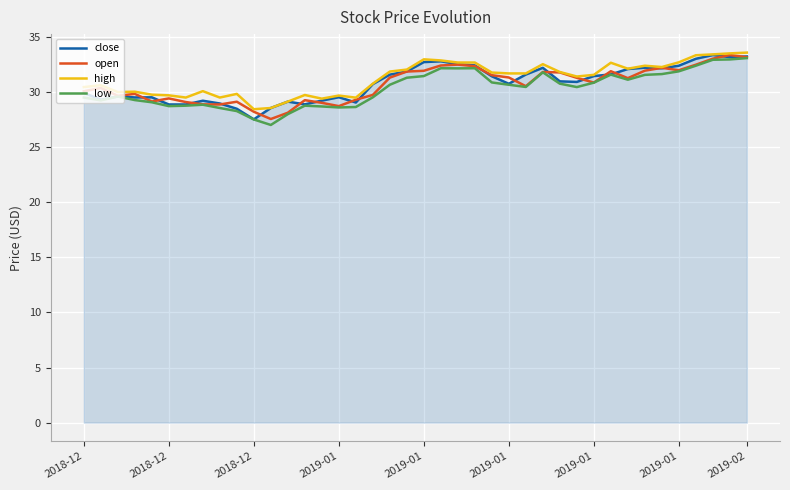

What is the difference between the maximum and minimum values in the low series?

6.1